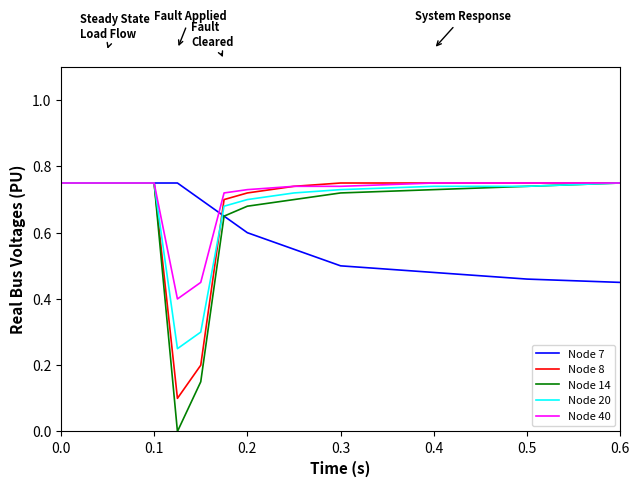

Which series has the widest spread of values?

Node 14